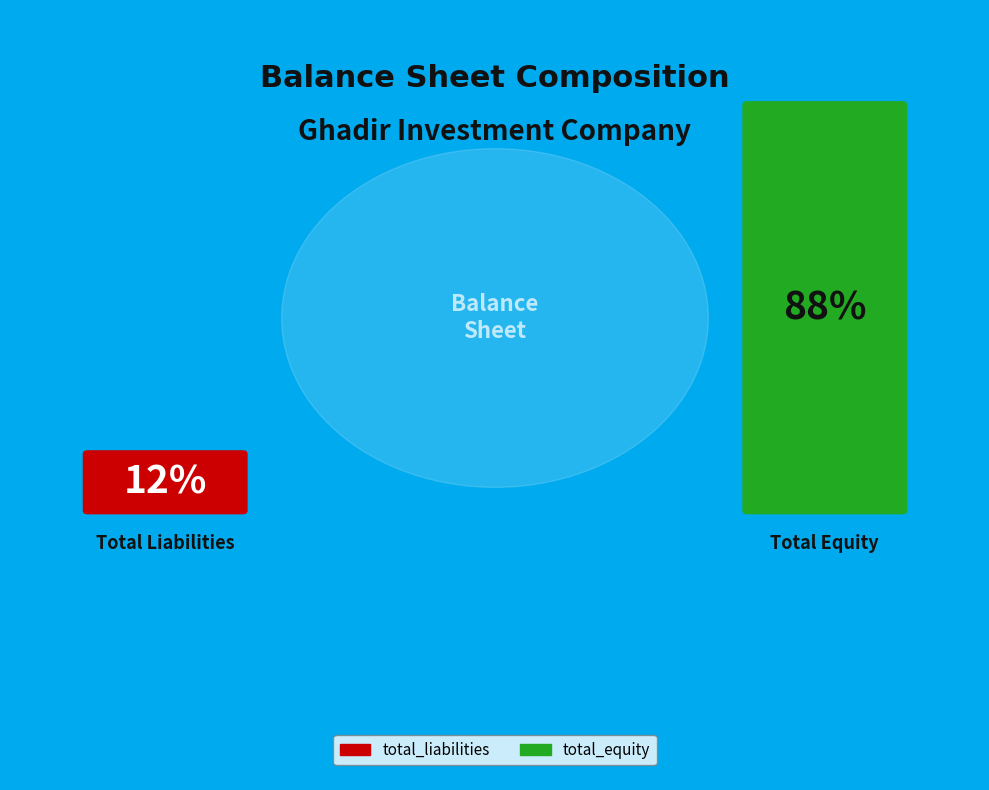

Rank the categories by value from highest to lowest.

total_equity, total_liabilities